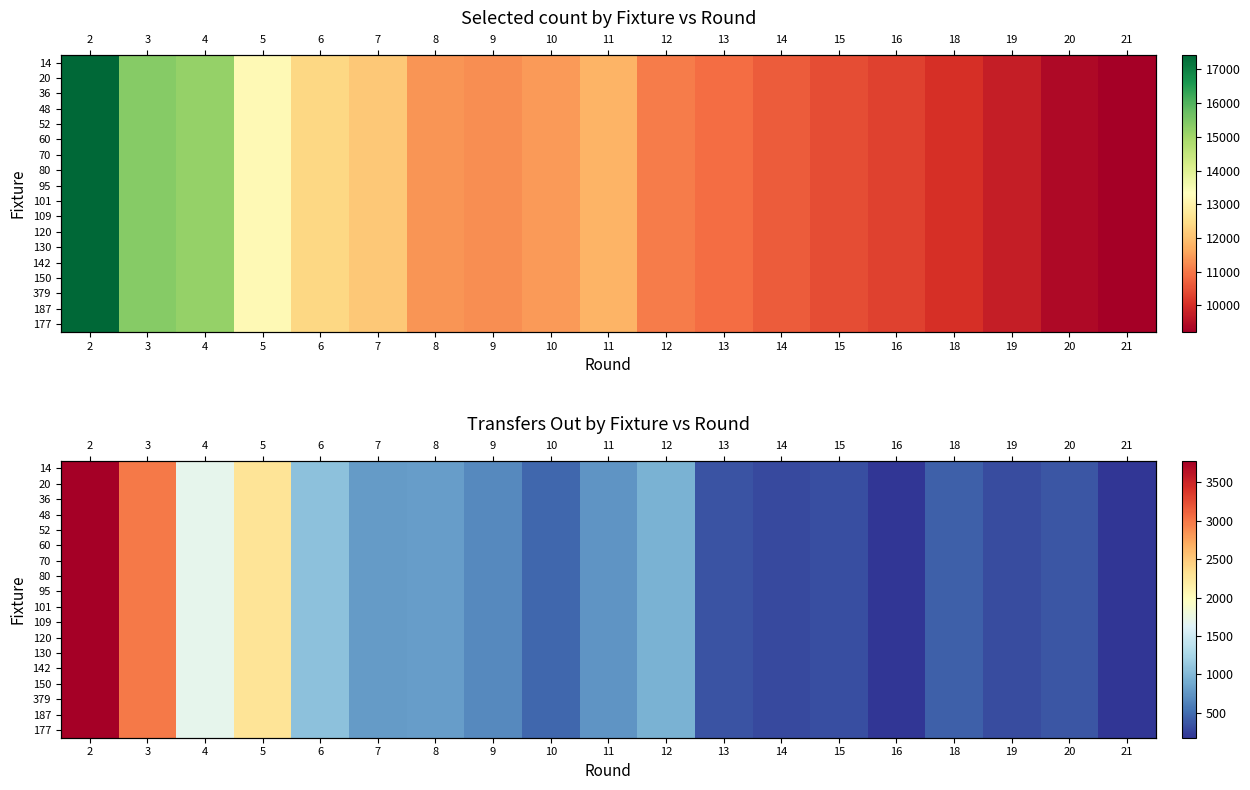

The value of 150 at 14 is 167. True or false?

False